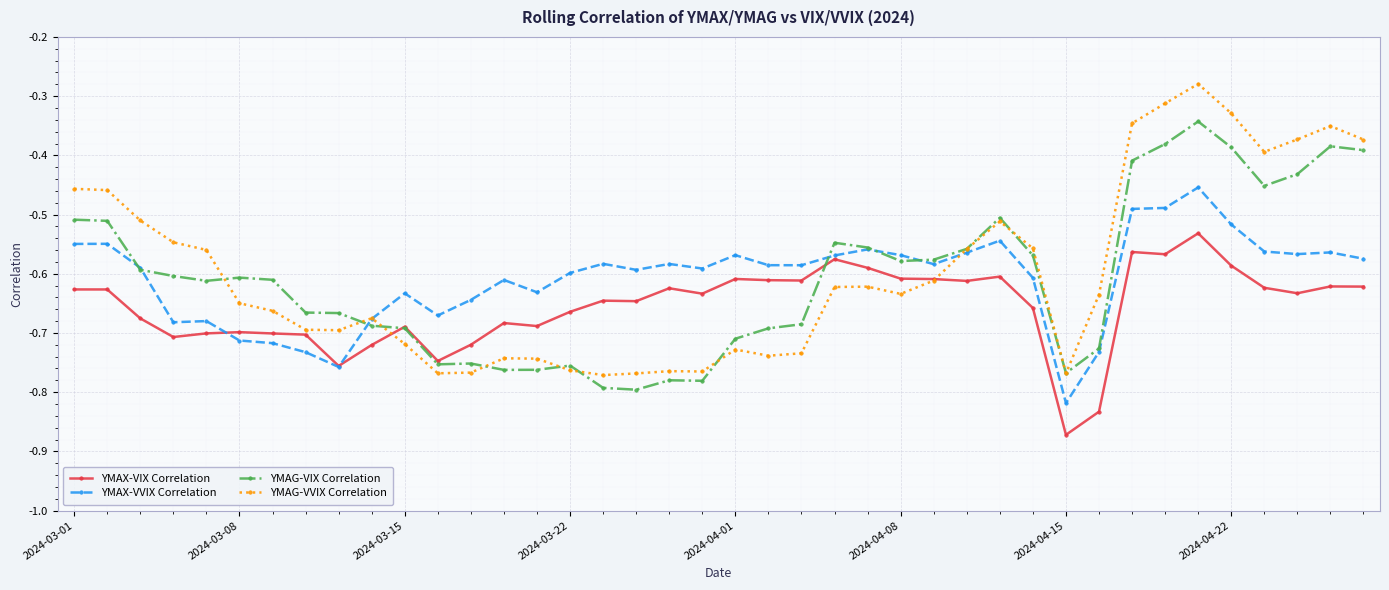

How many intersections are there between YMAX-VVIX Correlation and YMAG-VVIX Correlation?

2